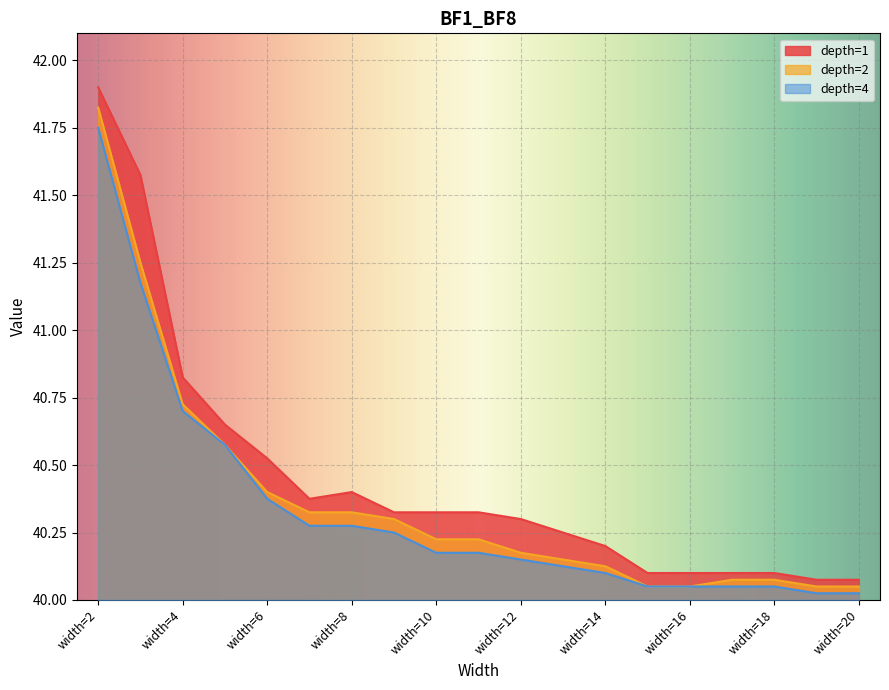

What are all the series names shown in the legend?

depth=1, depth=2, depth=4